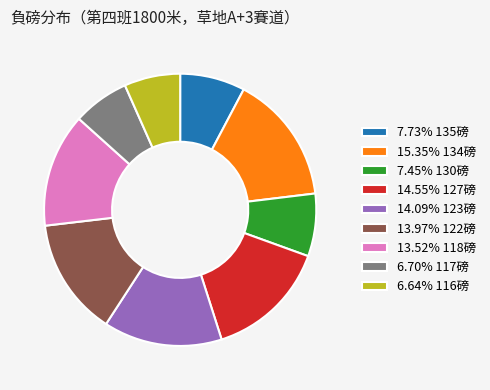

Do 15.35% 134磅 and 14.09% 123磅 together represent more than half of the pie?

No